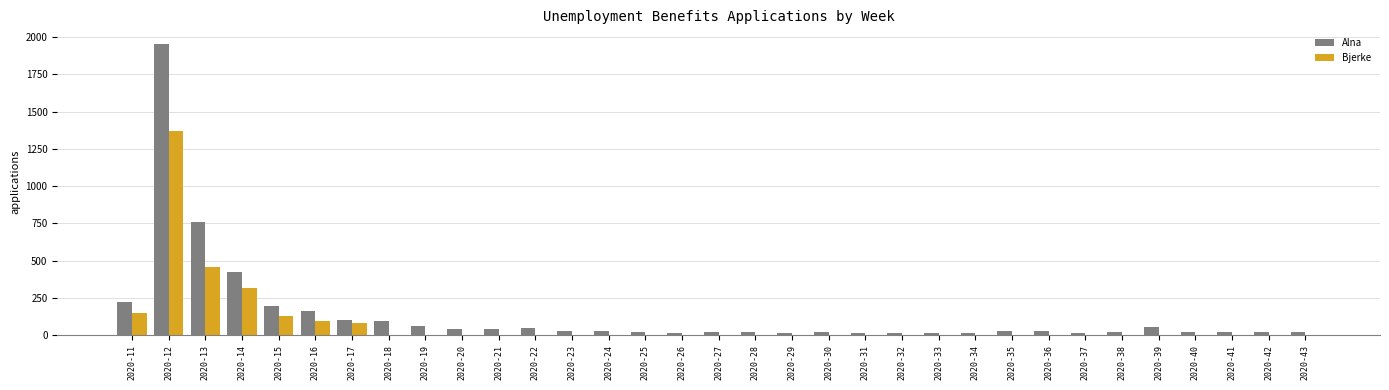

What is the sum of all Bjerke values?

2598